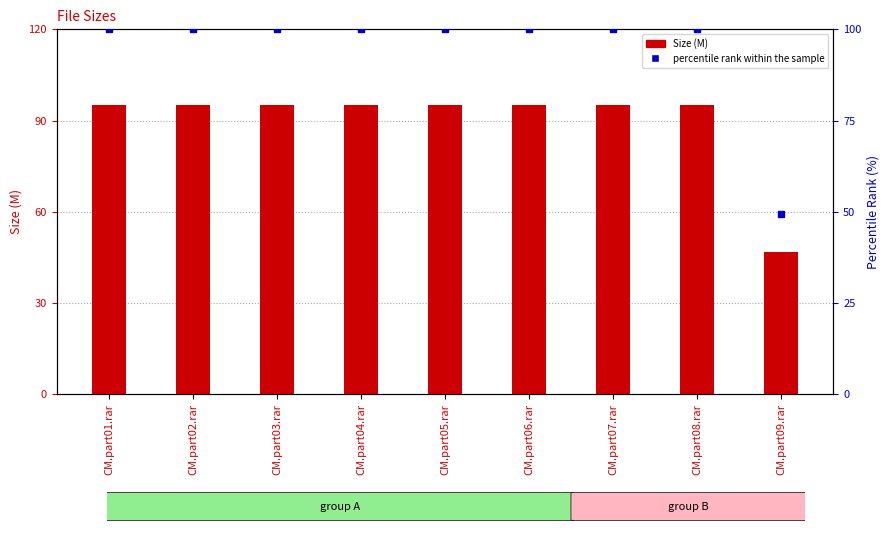

Reading left to right, list all the values displayed in this chart.

Size (M): CM.part01.rar=95.0	CM.part02.rar=95.0	CM.part03.rar=95.0	CM.part04.rar=95.0	CM.part05.rar=95.0	CM.part06.rar=95.0	CM.part07.rar=95.0	CM.part08.rar=95.0	CM.part09.rar=46.8
percentile rank within the sample: CM.part01.rar=100.0	CM.part02.rar=100.0	CM.part03.rar=100.0	CM.part04.rar=100.0	CM.part05.rar=100.0	CM.part06.rar=100.0	CM.part07.rar=100.0	CM.part08.rar=100.0	CM.part09.rar=49.3